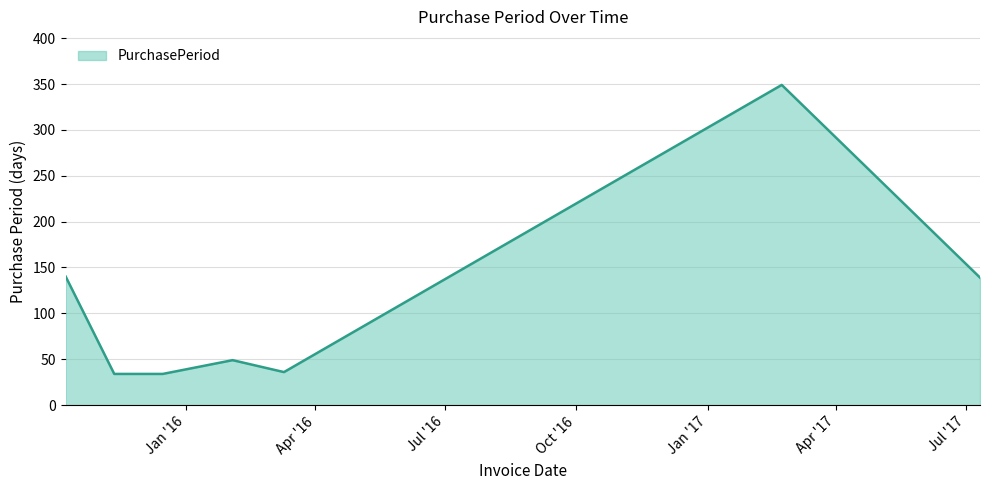

What is the difference between the maximum and minimum values?

315